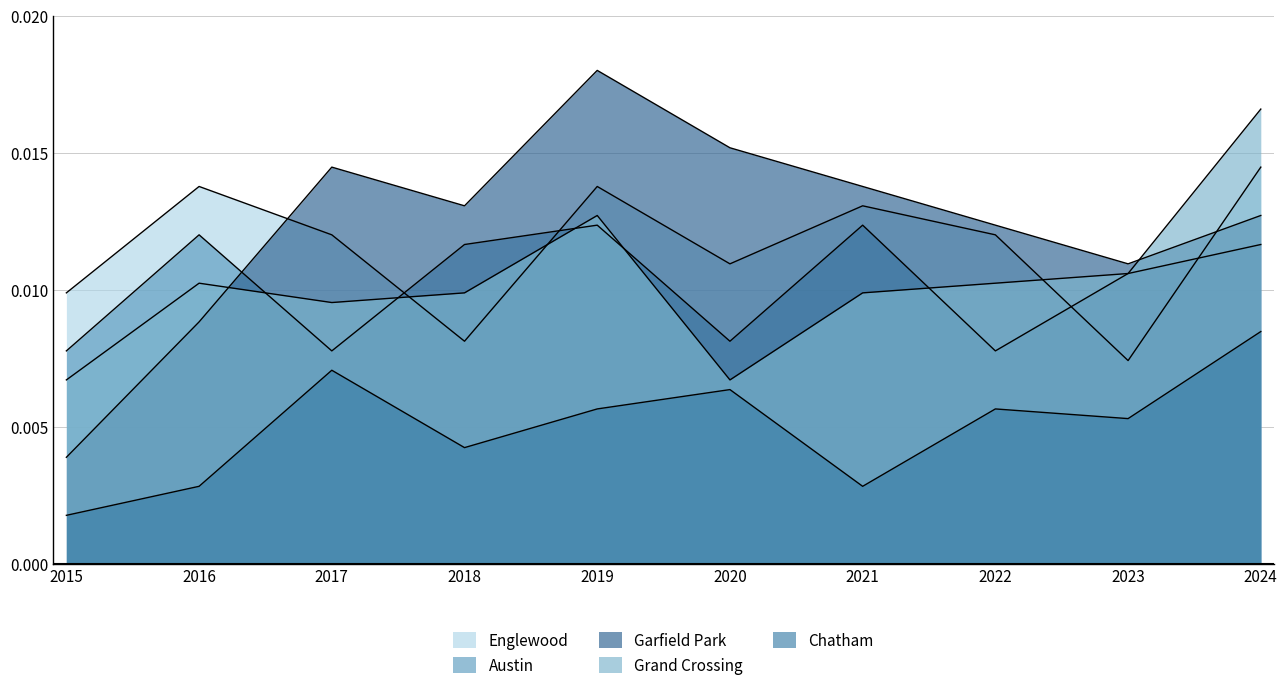

After their last crossing, which series has the higher values: Garfield Park or Austin?

Garfield Park